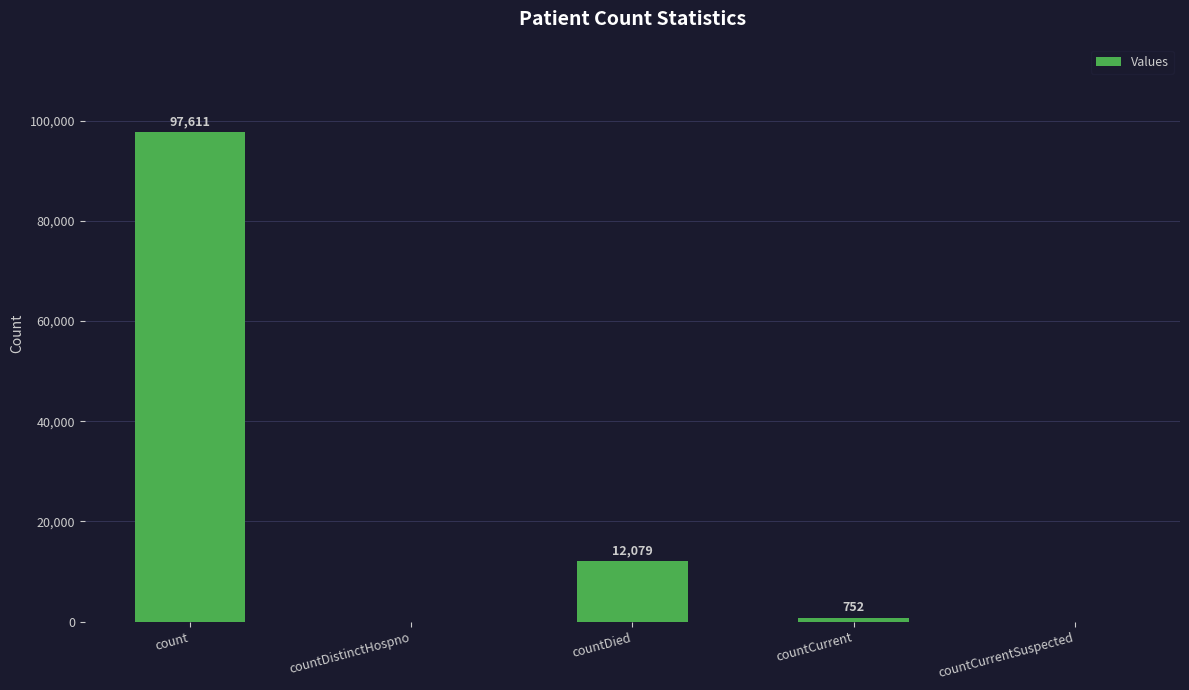

True or false: the data shows 174878 at count.

False